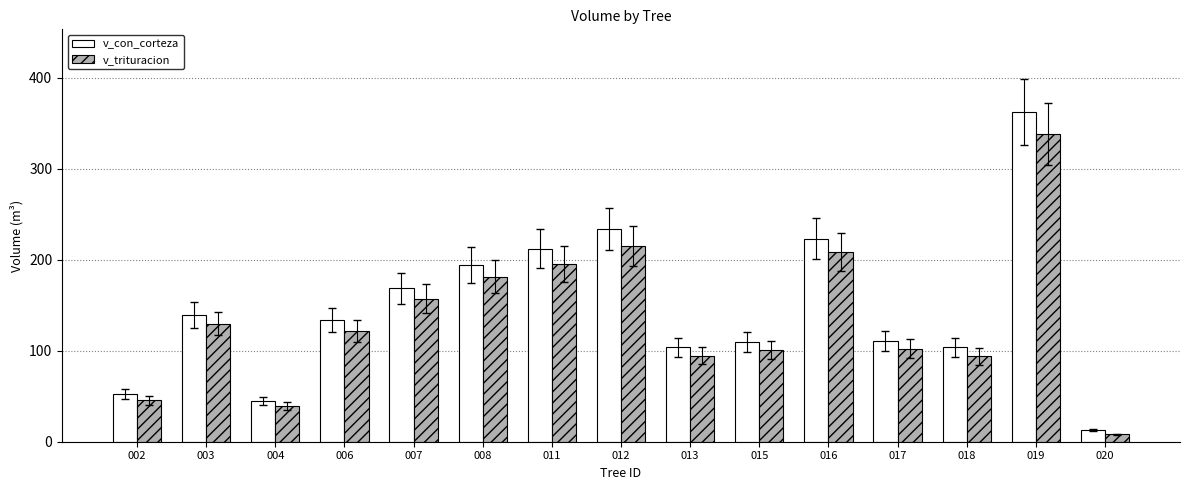

How many groups of bars are there?

15